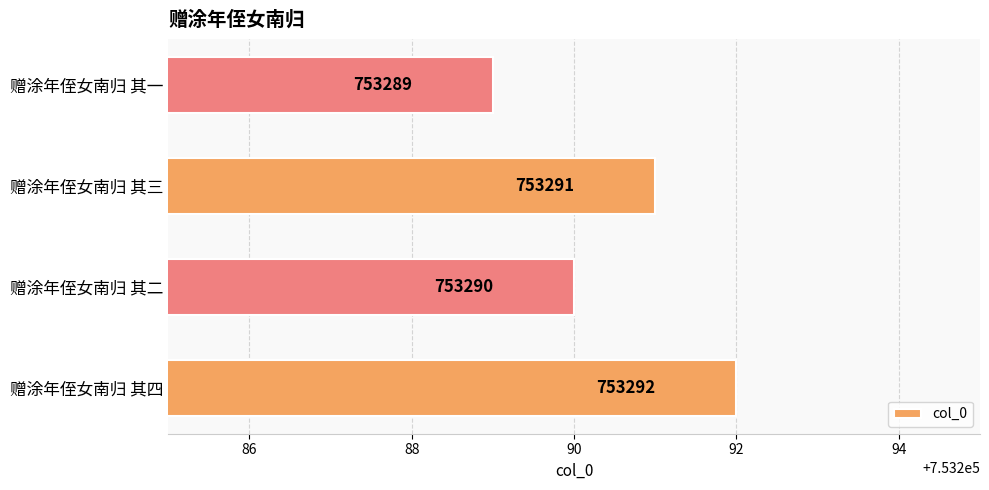

List the labels in order of value, smallest first.

赠涂年侄女南归 其一, 赠涂年侄女南归 其二, 赠涂年侄女南归 其三, 赠涂年侄女南归 其四